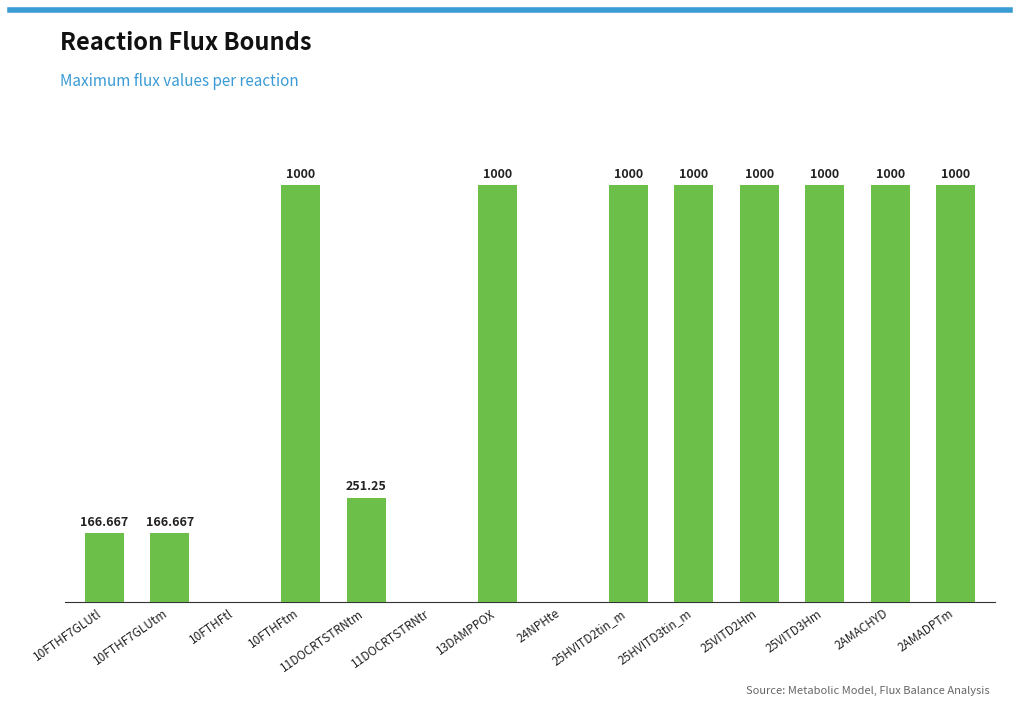

Is it true that the value at 2AMACHYD is 1000.0?

True